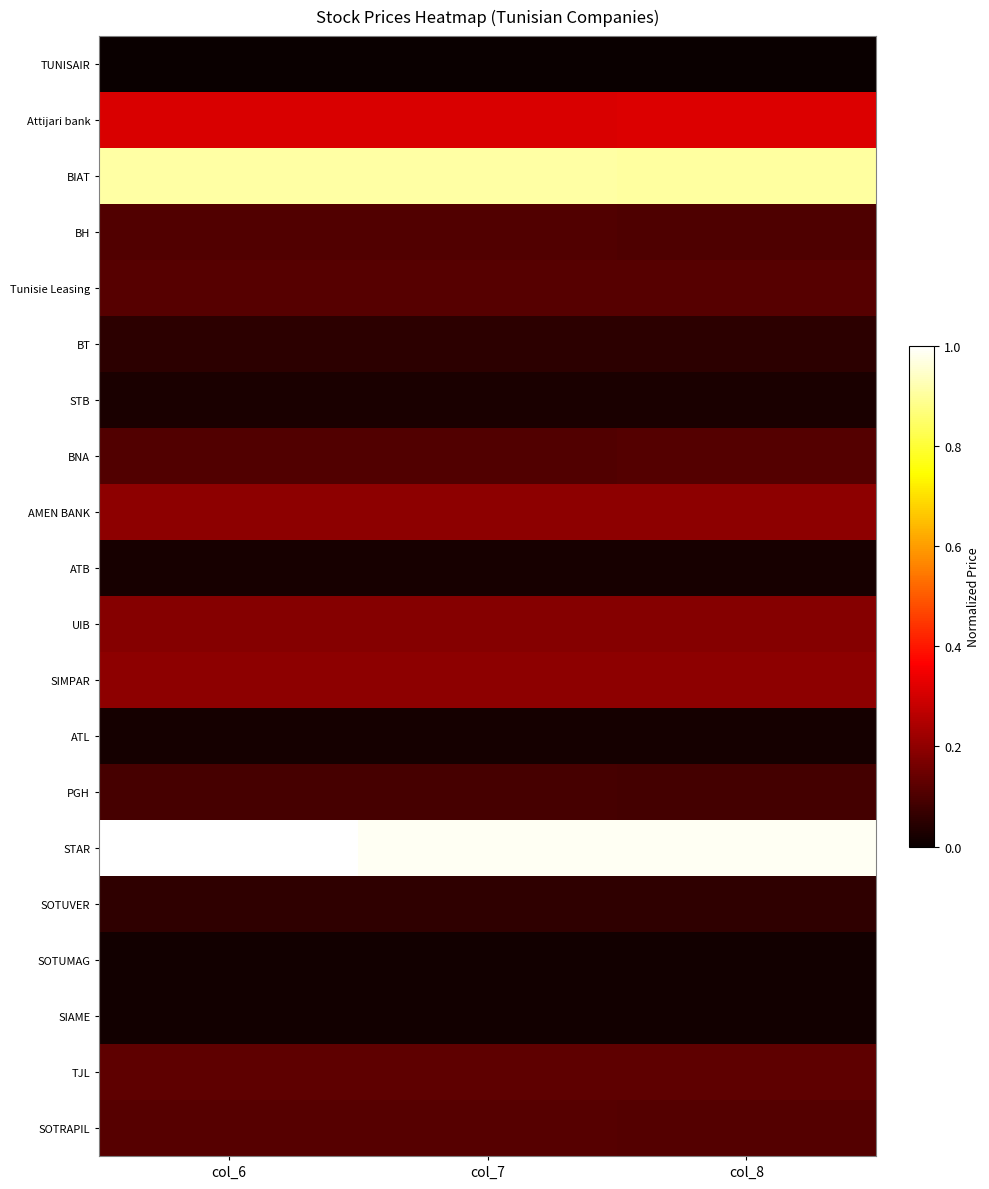

List the series in order of their peak value, highest first.

STAR, BIAT, Attijari bank, AMEN BANK, SIMPAR, UIB, TJL, SOTRAPIL, Tunisie Leasing, BNA, BH, PGH, SOTUVER, BT, STB, ATB, ATL, SOTUMAG, SIAME, TUNISAIR